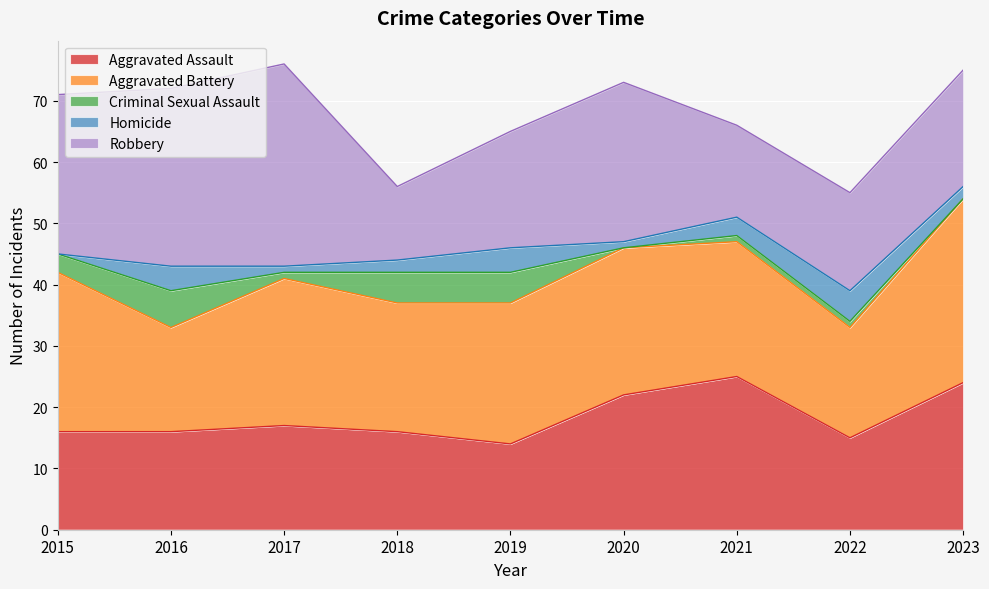

What is the sum of all Aggravated Assault values?

165